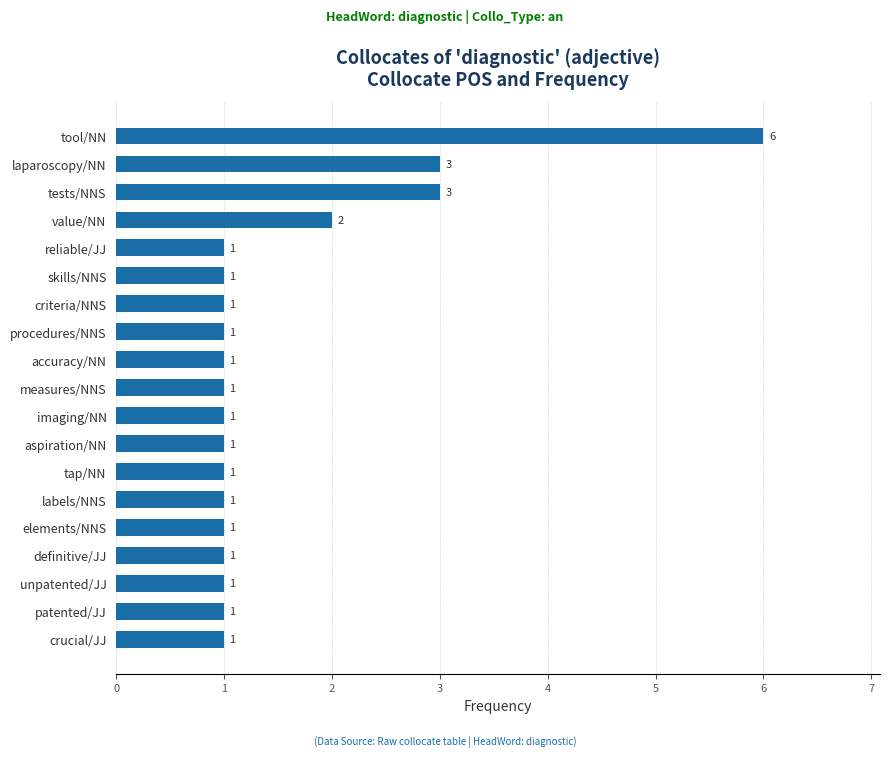

What is the difference between the second highest and minimum values?

2